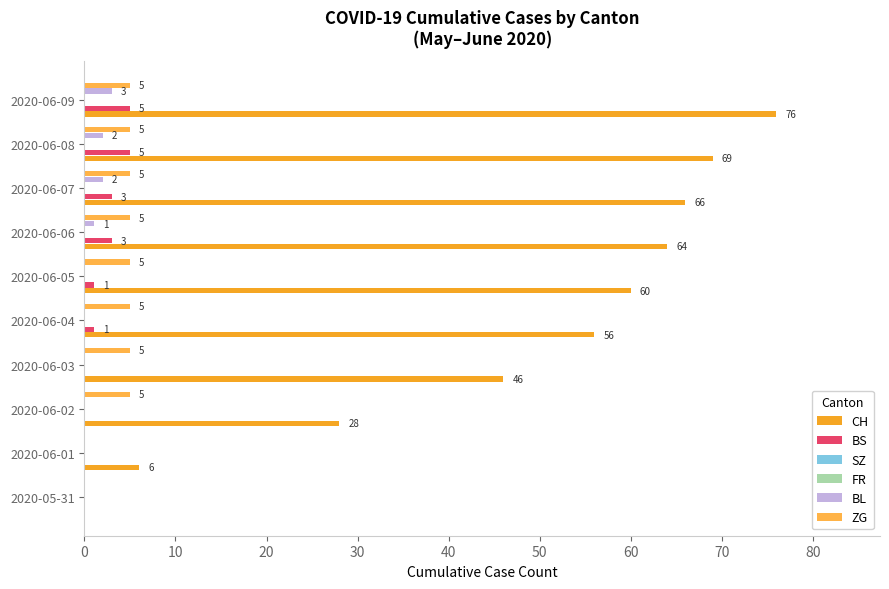

What is the difference between the maximum and minimum values in the CH series?

76.0